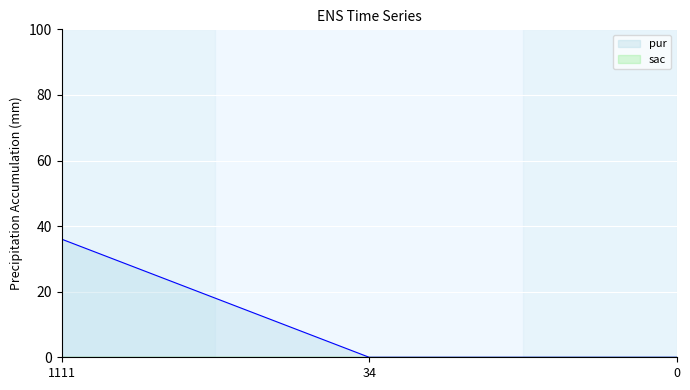

What value does the data have at 1111, to the nearest 5?

35